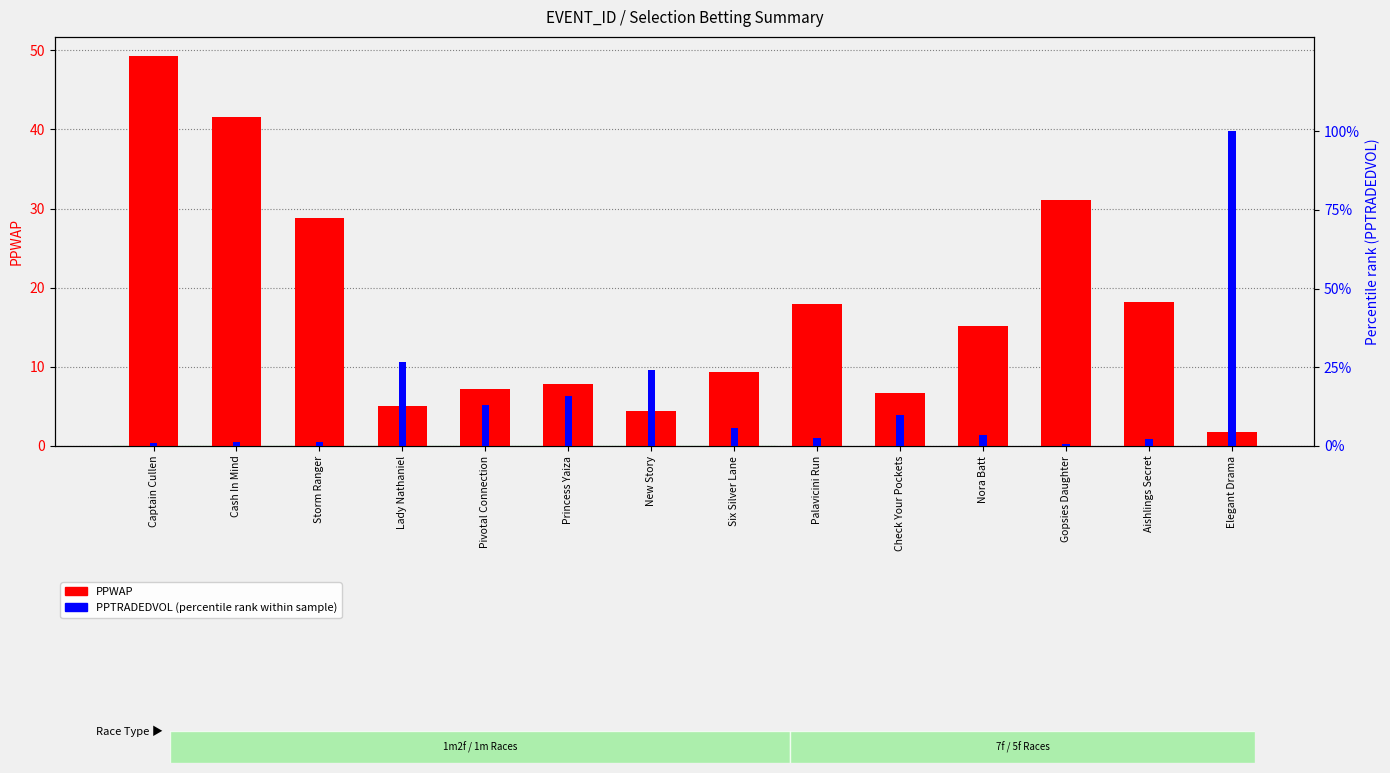

What is the minimum value for PPTRADEDVOL (percentile rank)?

0.8